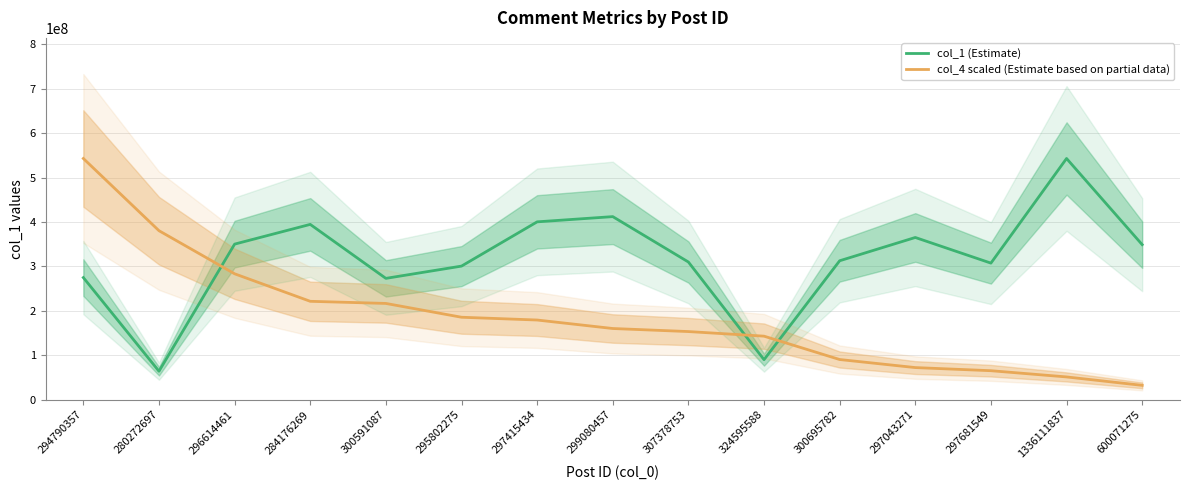

Reading left to right, what are all the values shown in this chart?

col_1 (Estimate): 294790357=274788441.0	280272697=64083249.0	296614461=350070524.0	284176269=394482014.0	300591087=273017157.0	295802275=300620112.0	297415434=400198872.0	299080457=411966084.0	307378753=309818443.0	324595588=90084353.0	300695782=312630878.0	297043271=365022865.0	297681549=307331007.0	1336111837=542784710.0	600071275=348895602.0
col_4 scaled (Estimate based on partial data): 294790357=542784710.0	280272697=380299785.1	296614461=283322430.0	284176269=221393882.6	300591087=216594892.0	295802275=185542996.4	297415434=179274651.9	299080457=160186531.9	307378753=153311573.5	324595588=142951954.7	300695782=90392223.3	297043271=72261205.5	297681549=65231223.4	1336111837=51211700.3	600071275=32251643.3